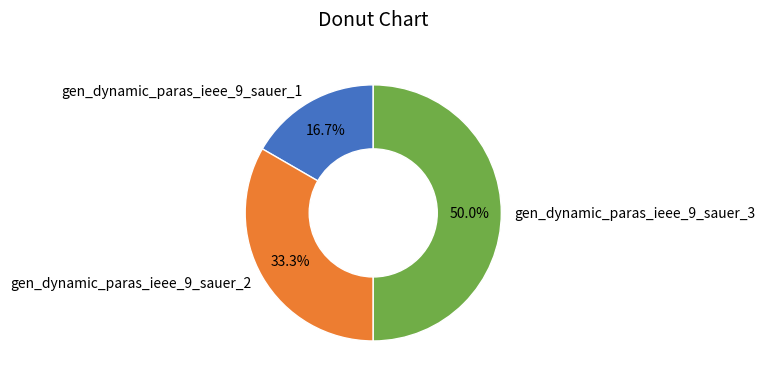

Which slice is the largest?

gen_dynamic_paras_ieee_9_sauer_3